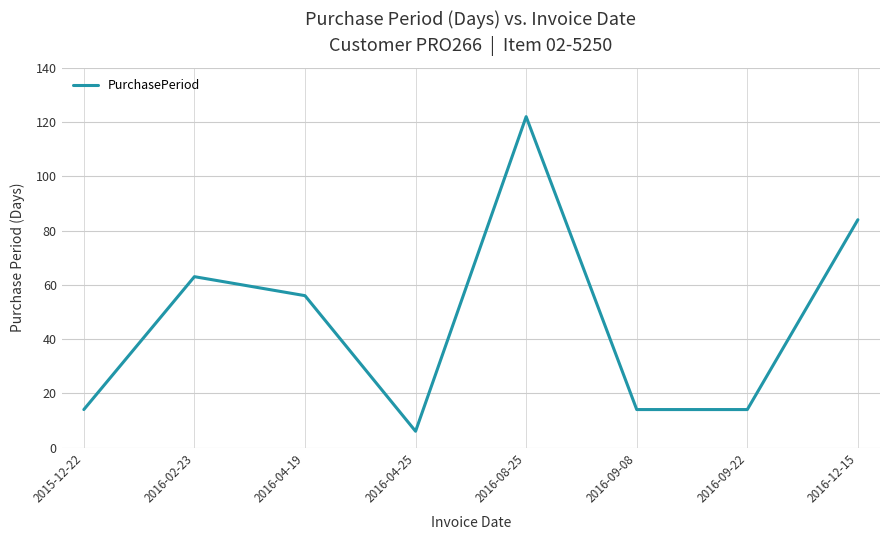

The value at 2016-09-22 is 14. True or false?

True